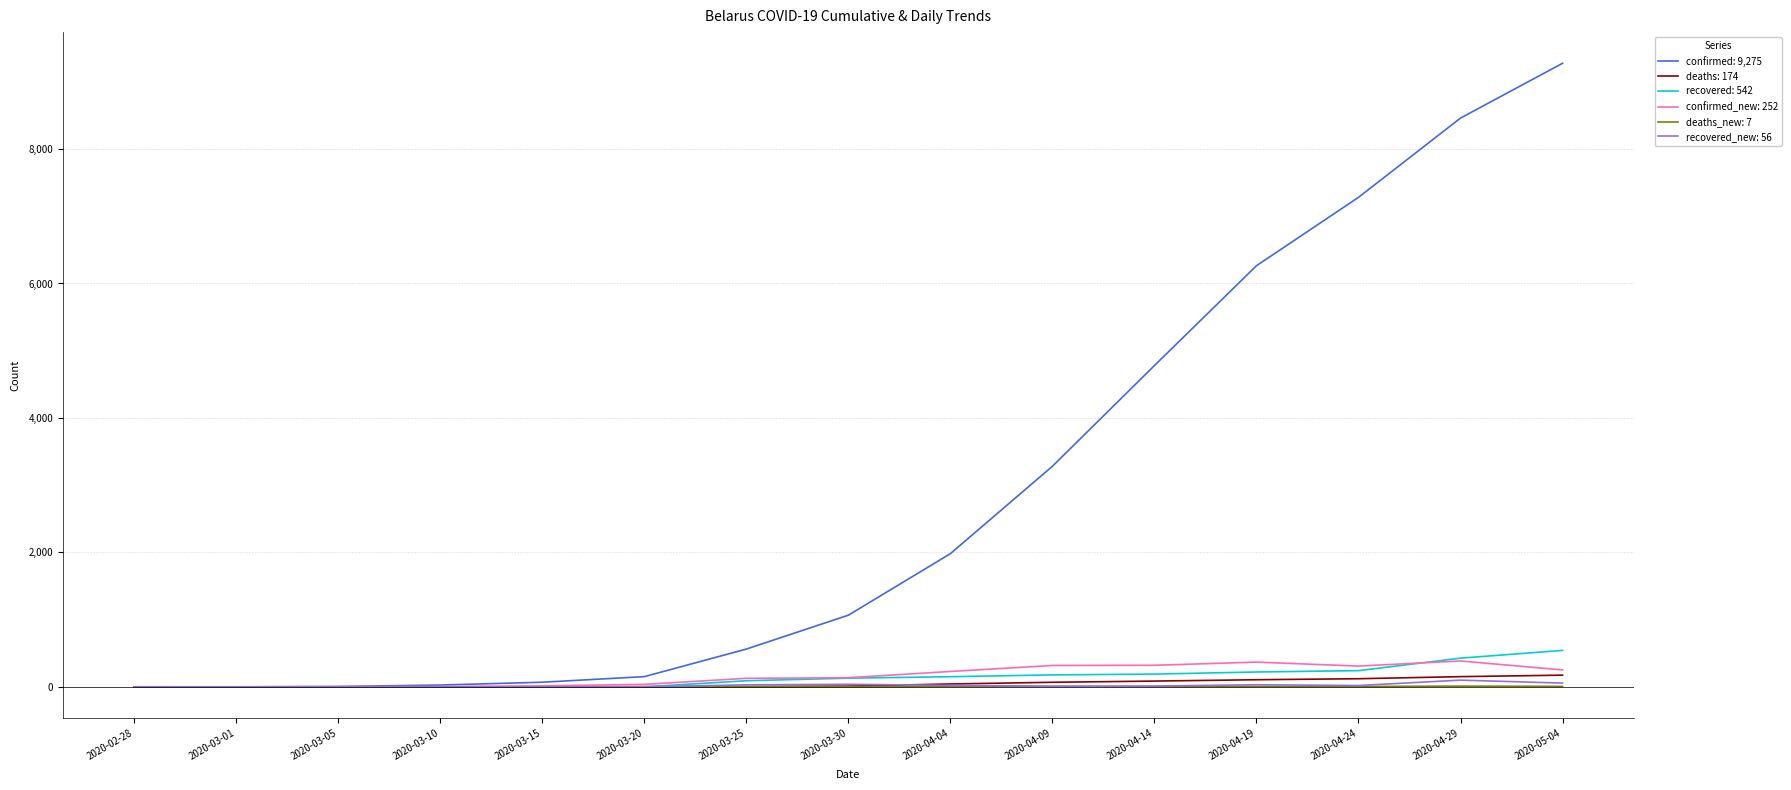

Does the chart display data point markers on the line(s)?

No